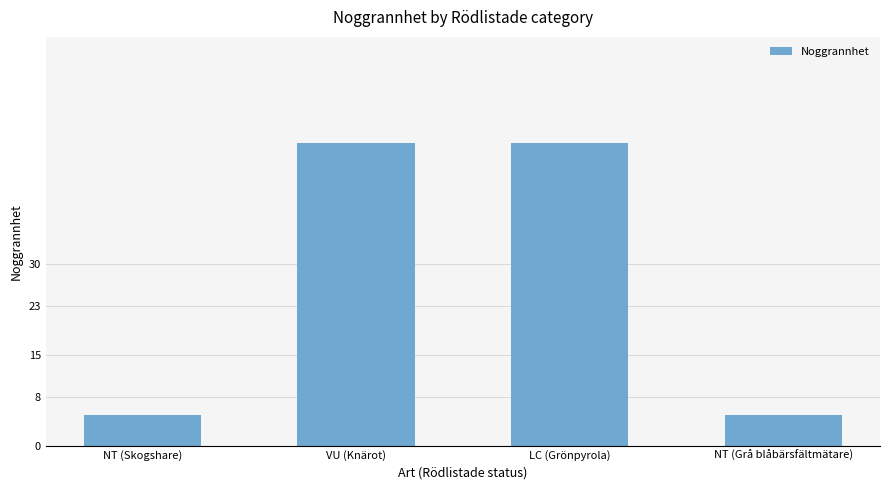

What is the label of the 3rd bar from the right?

VU (Knärot)